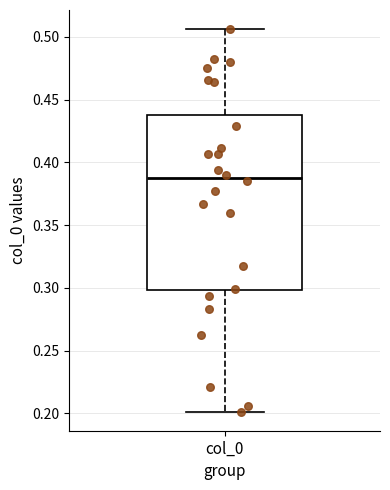

Where is the upper edge of the box for col_0 on the y-axis? The values are not printed on the chart, so give them approximately, as read against the axis.

0.440